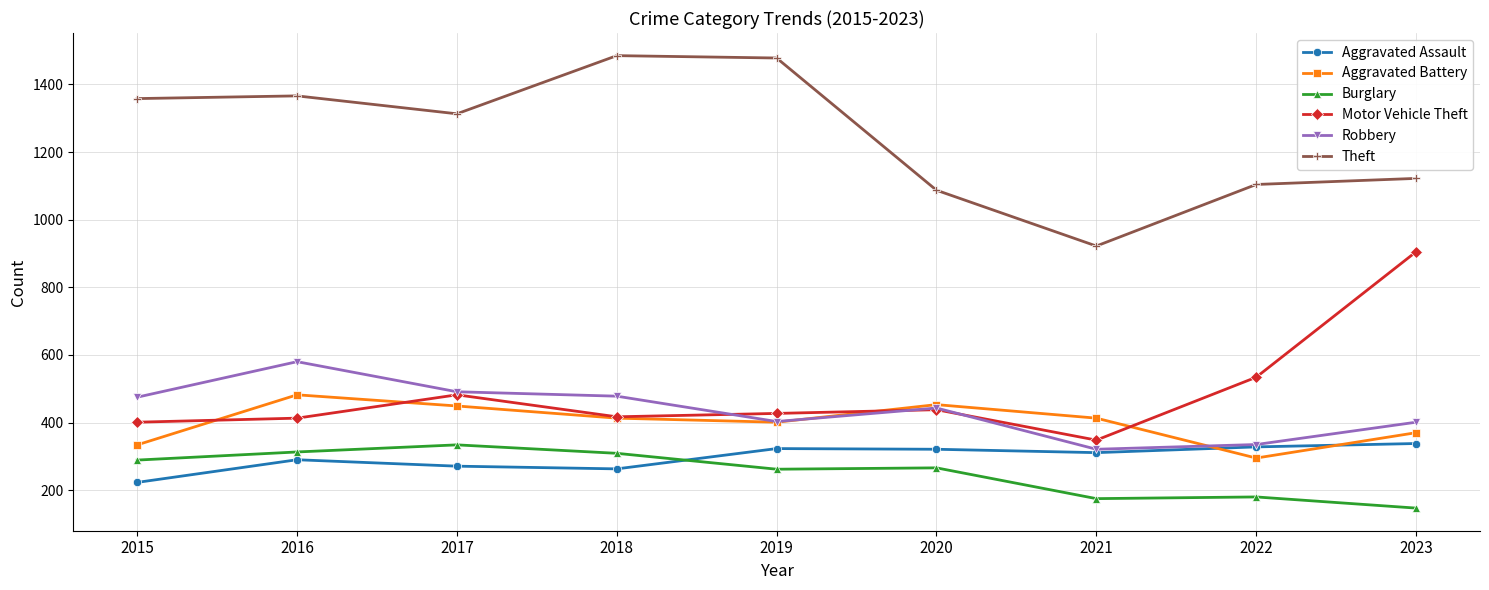

Count the number of data series in this chart.

6